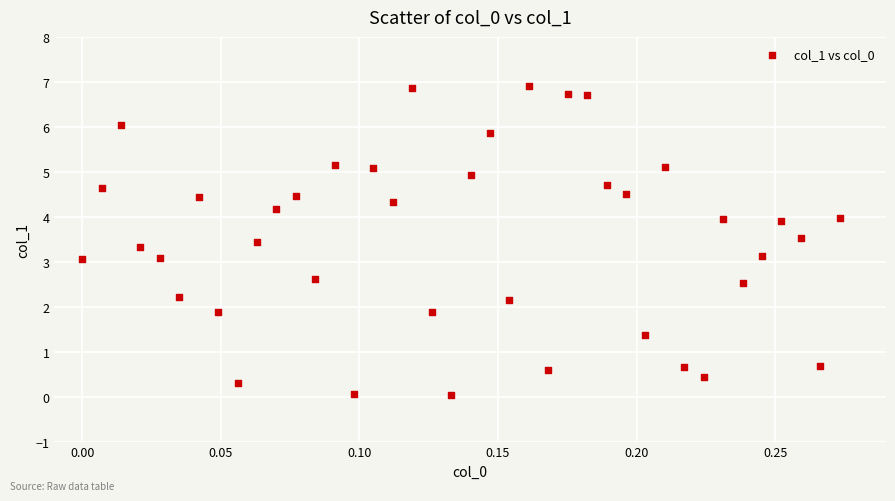

What is the range of X values (max minus min)?

0.3